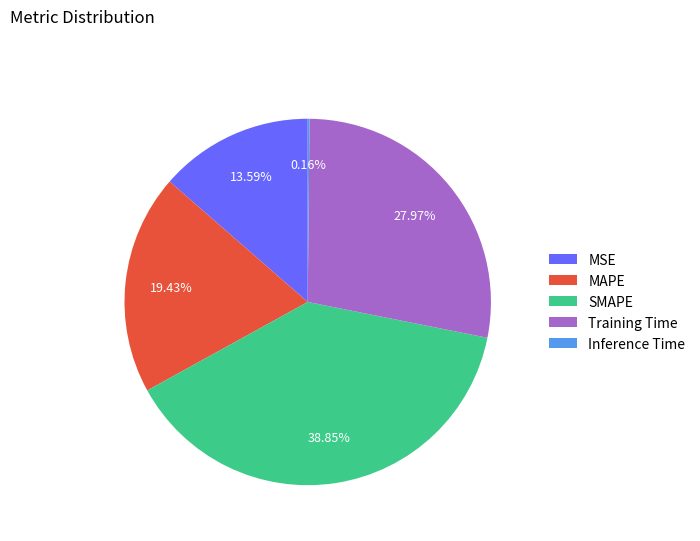

What percentage do SMAPE and MSE together represent?

52.4%